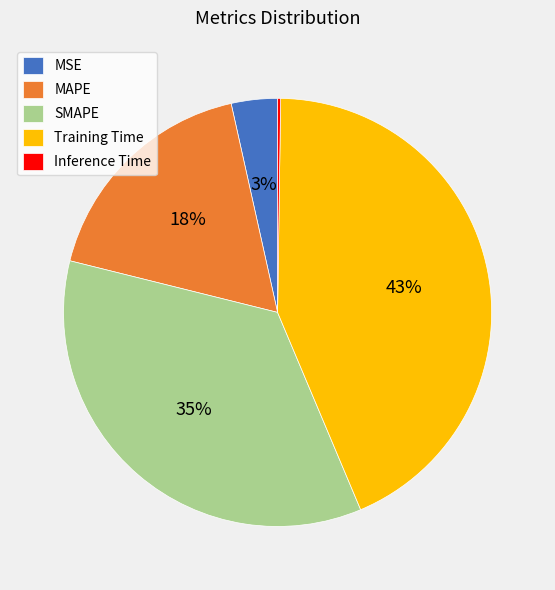

The MSE slice represents 10% of the pie. True or false?

False